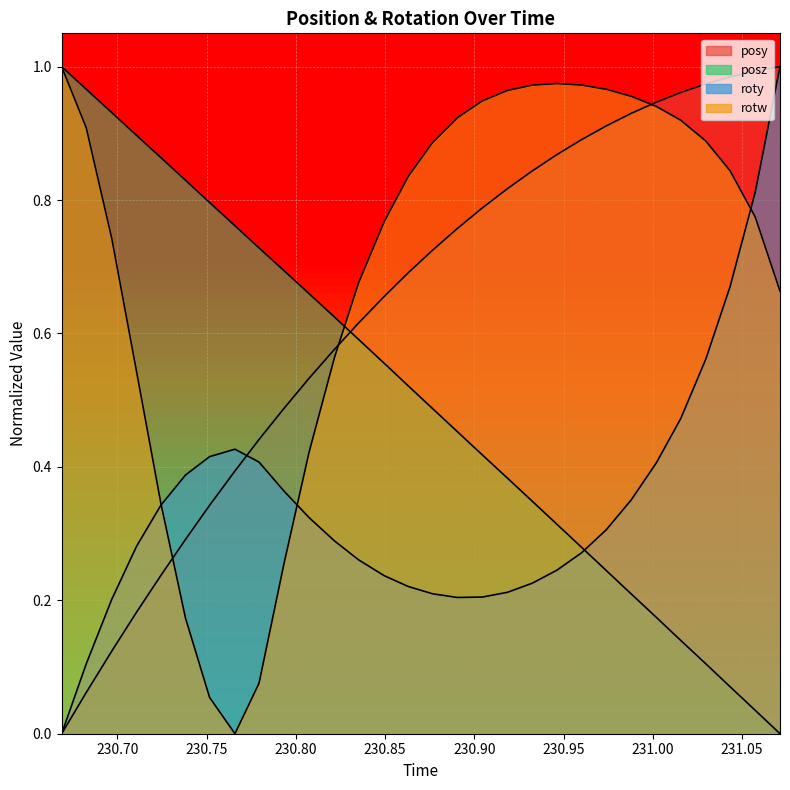

List the series in order of their overall mean, highest first.

rotw, posy, posz, roty